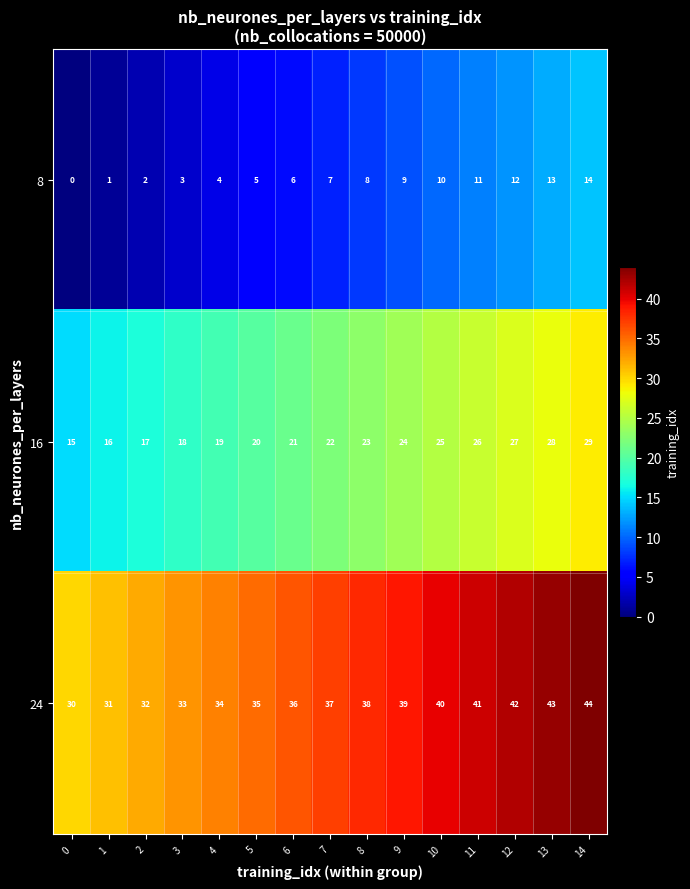

The value of 24 at 4 is 34. True or false?

True